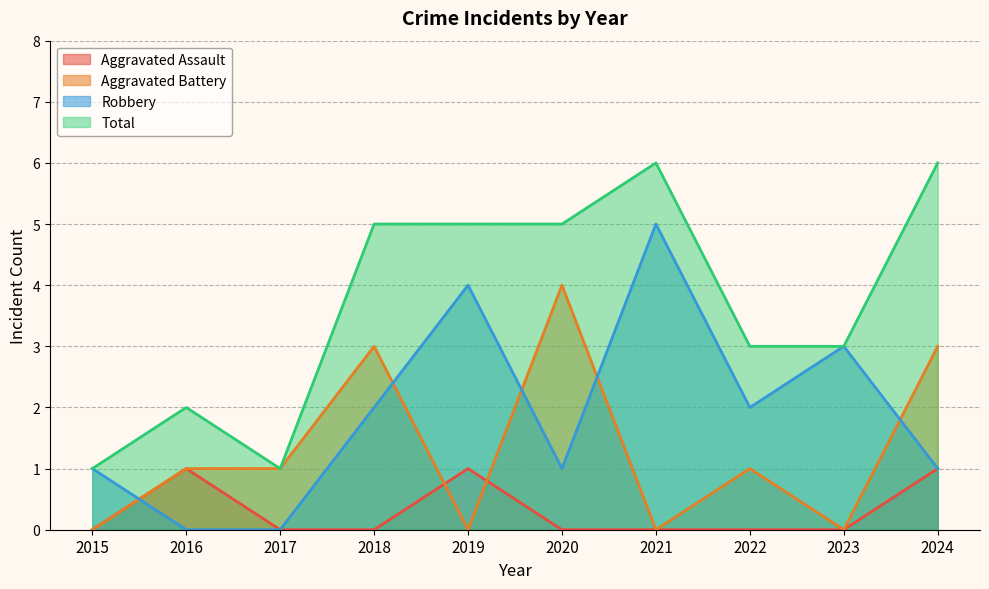

At which category is the sum across all series the highest?

2021